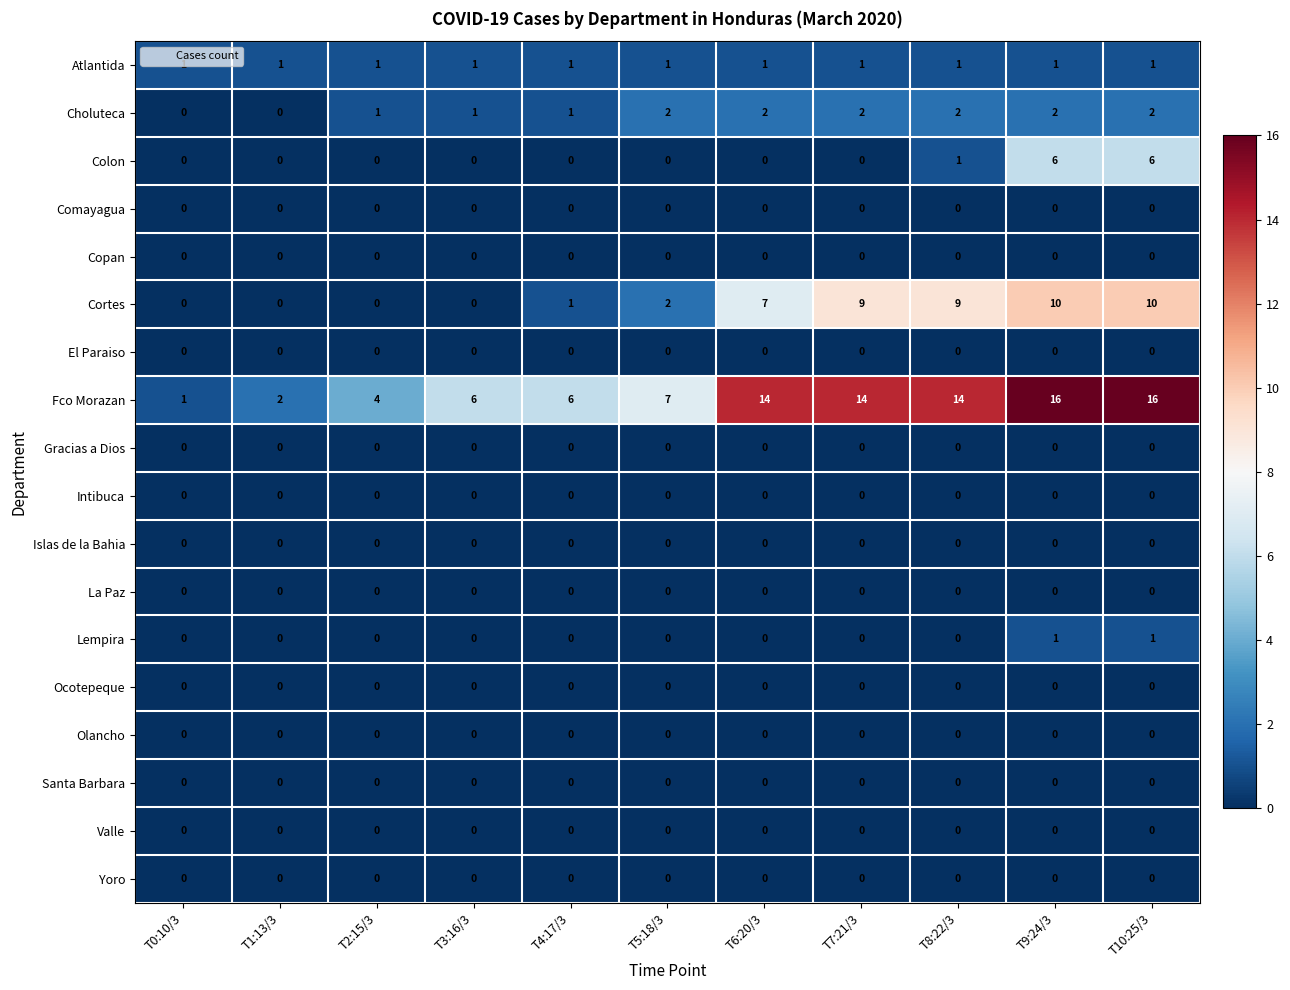

What is the spread (max minus min) of values at T6:20/3?

14